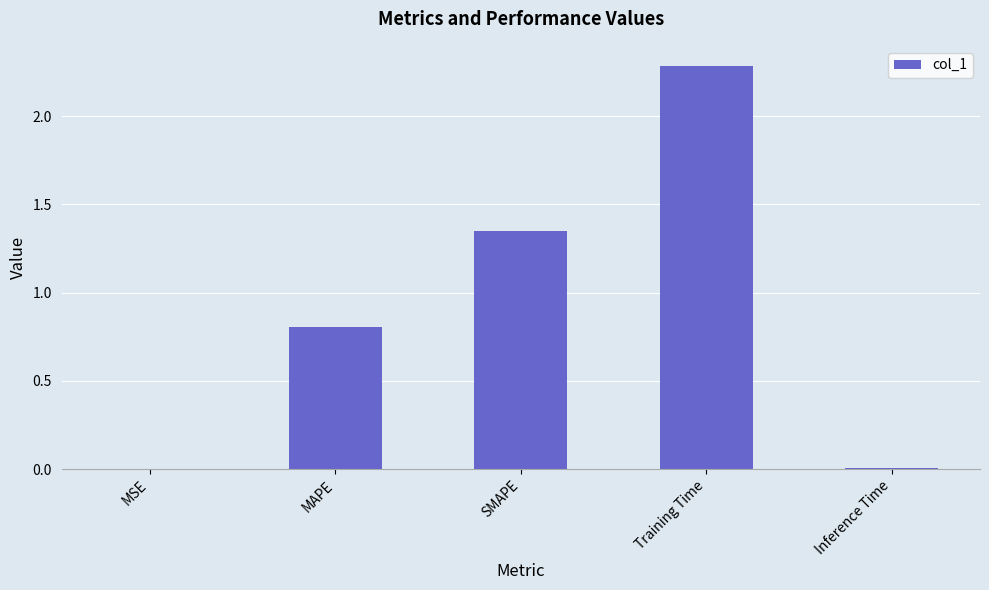

What is the greatest value displayed?

2.3